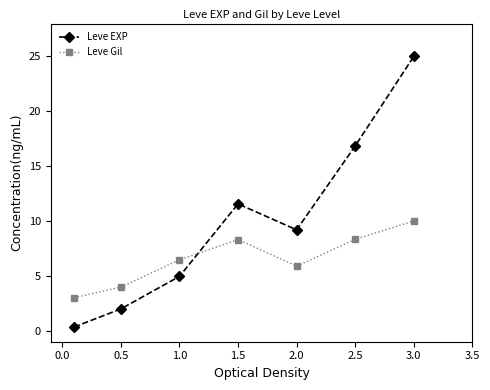

At how many categories does at least one series exceed 23?

1